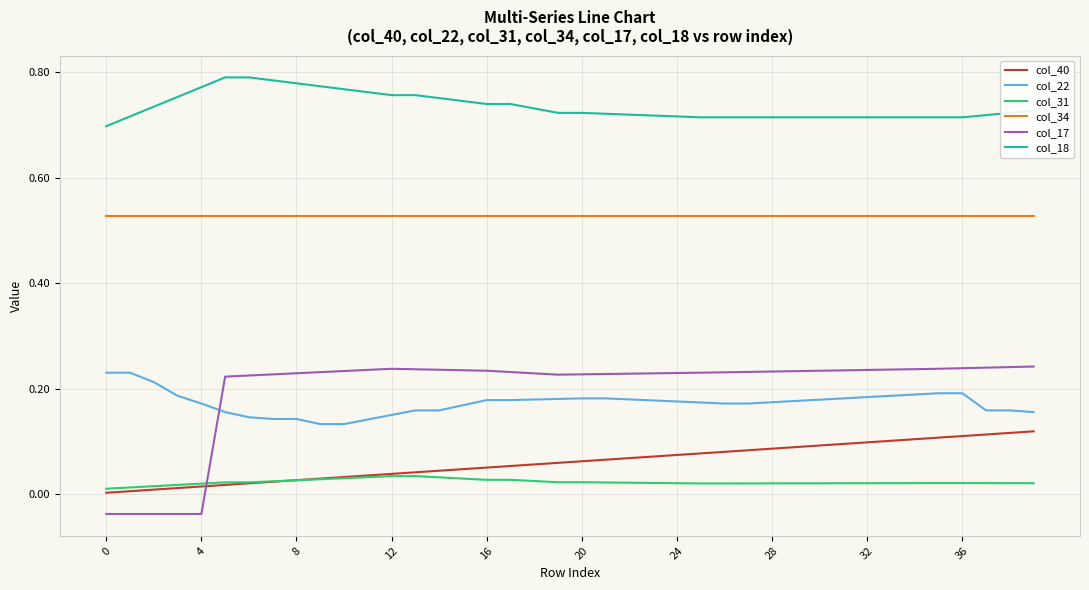

Which series has the largest range (max minus min)?

col_17